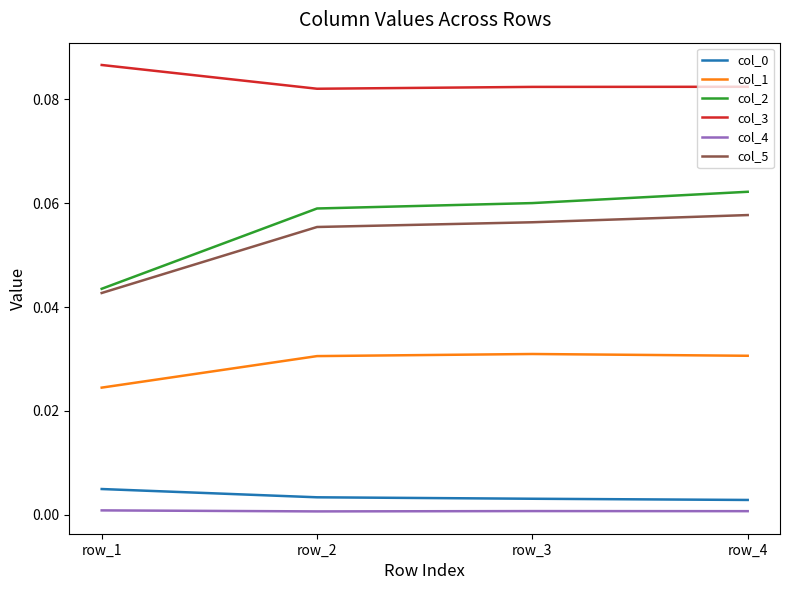

True or false: col_1 has a value of 0.0 at row_1.

True